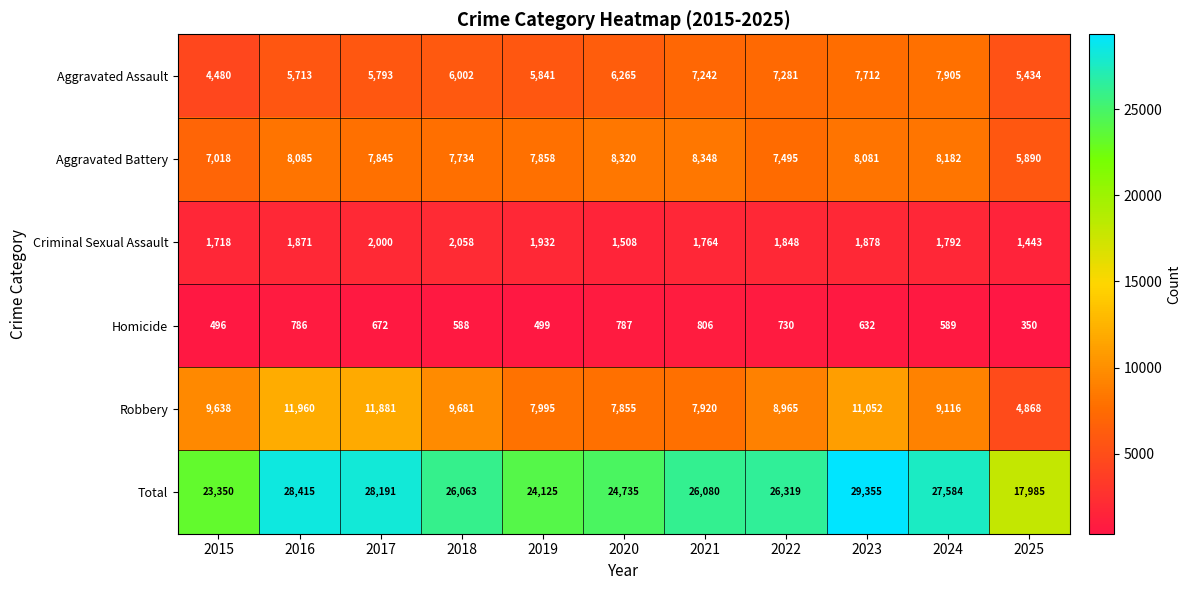

Which series has the largest total across all categories?

Total